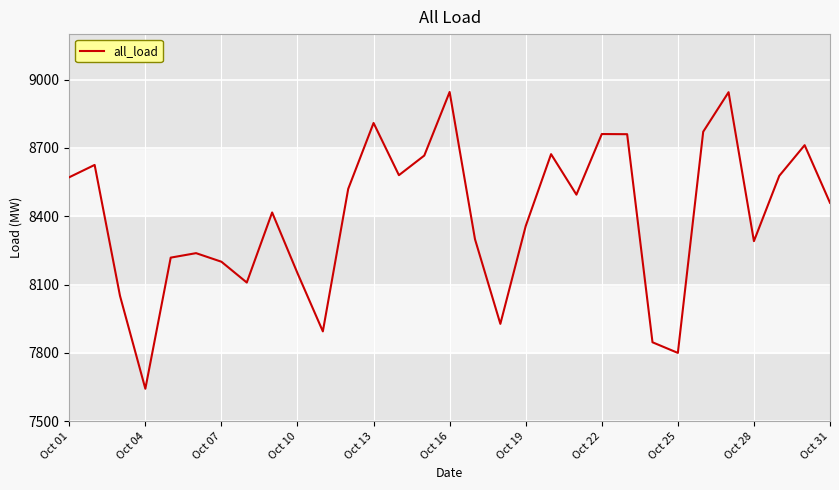

What is the greatest value displayed?

8945.9